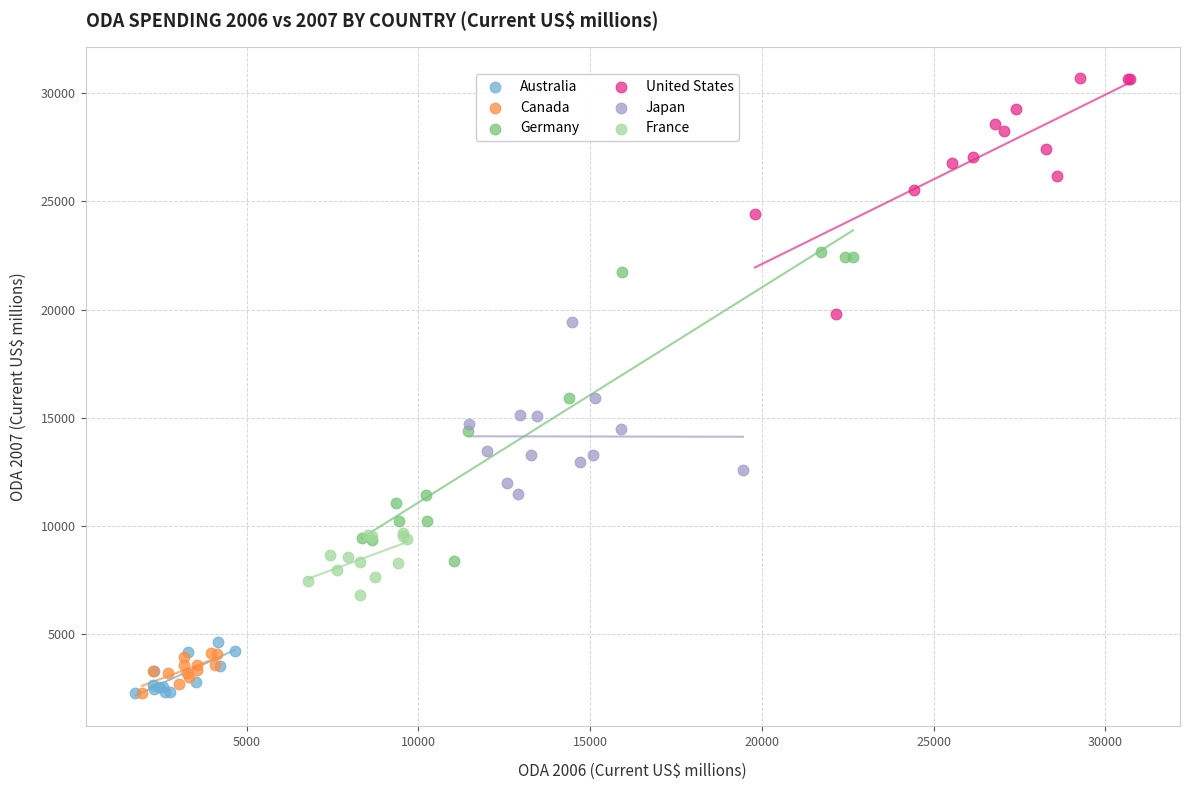

Which series has the largest Y range (max minus min)?

Germany